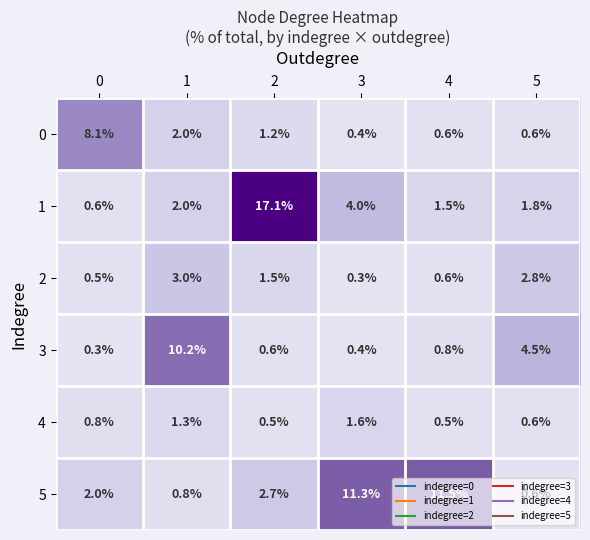

Count the number of data series in this chart.

6